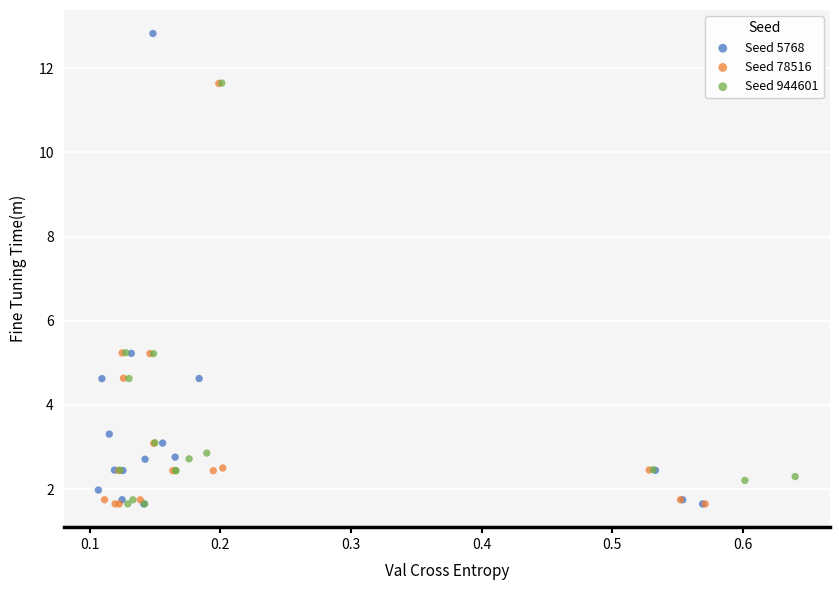

Which series has the largest Y range (max minus min)?

Seed 5768